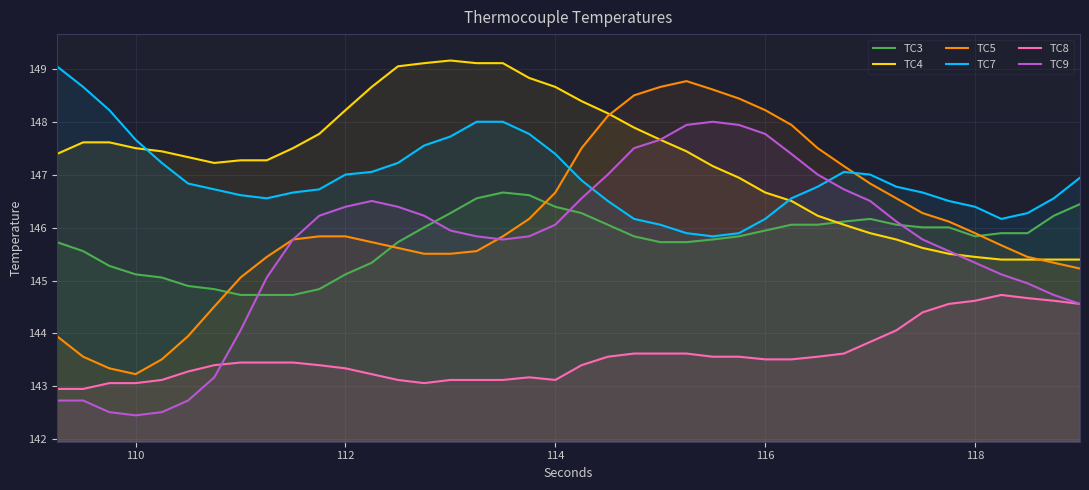

What is the highest value of the TC8 series?

144.7